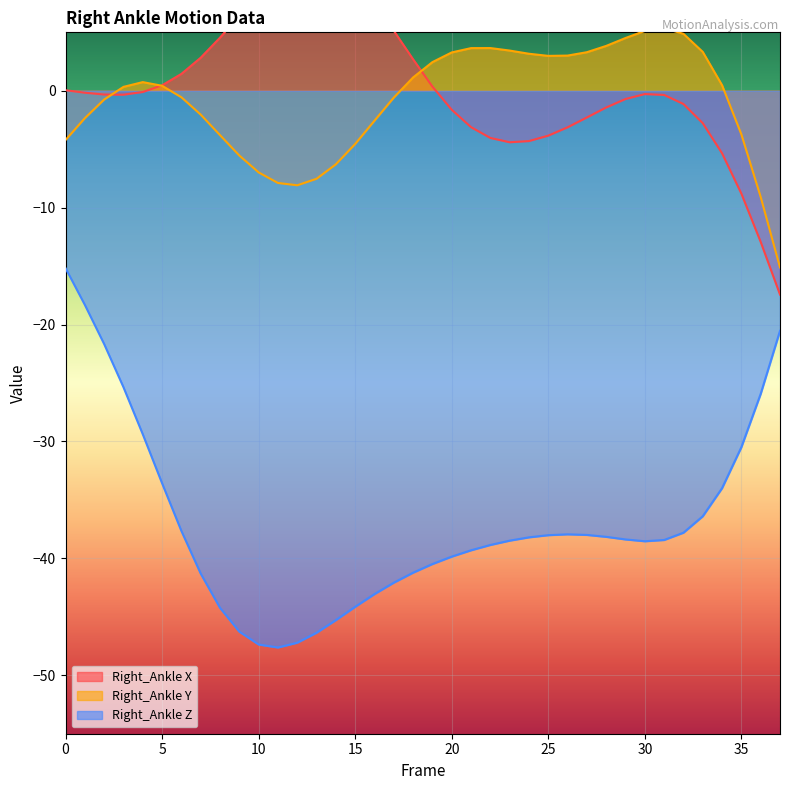

Is it true that Right_Ankle Y equals -2.3 at 1?

True